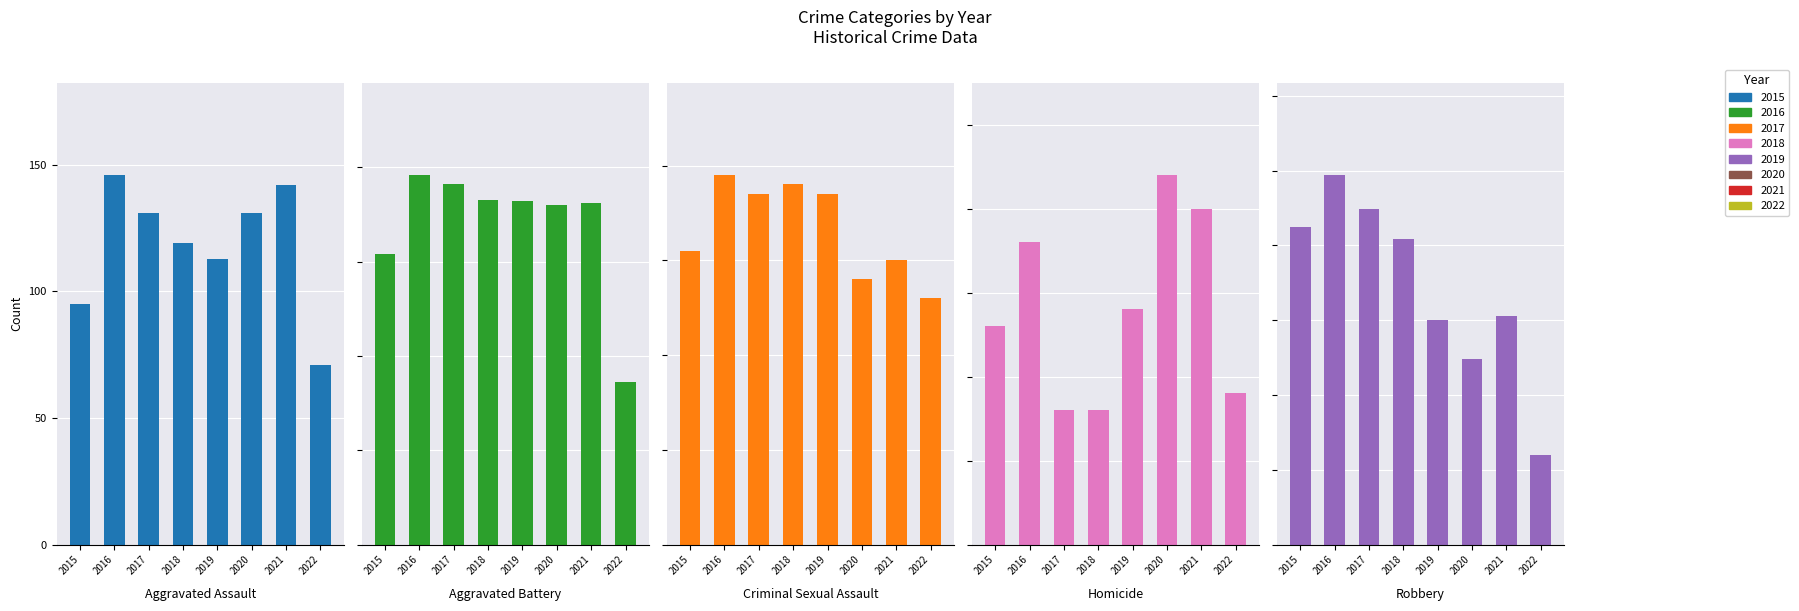

How many groups of bars are there?

8